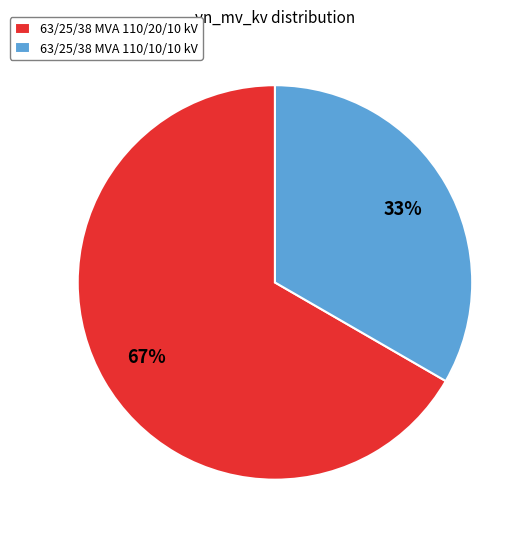

The 63/25/38 MVA 110/20/10 kV slice represents 67% of the pie. True or false?

True